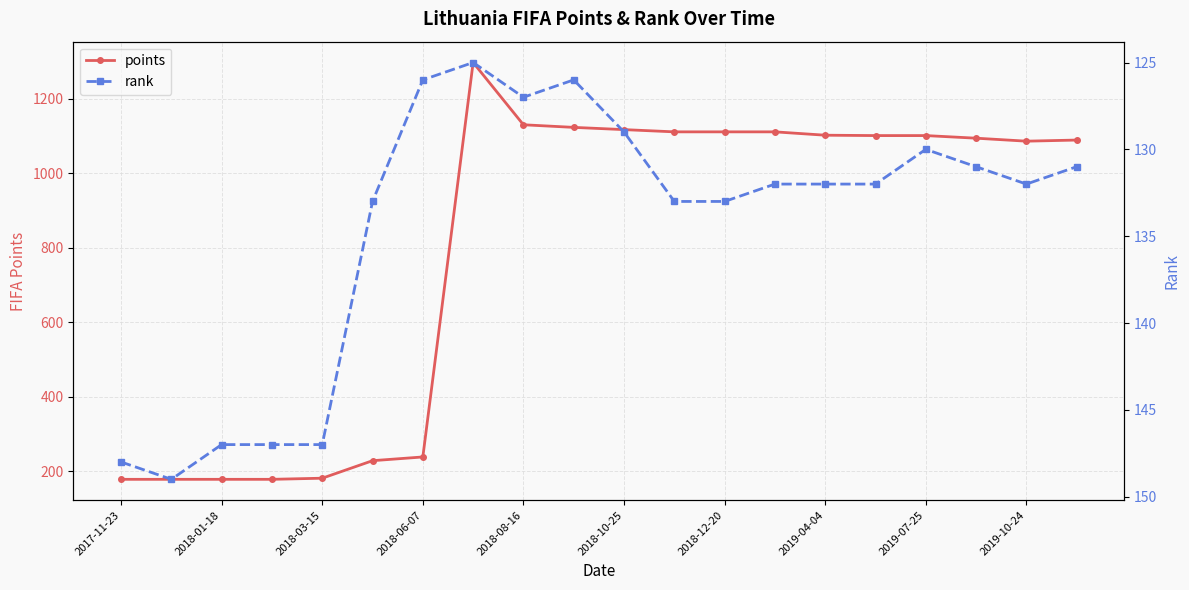

Count the number of data series in this chart.

2